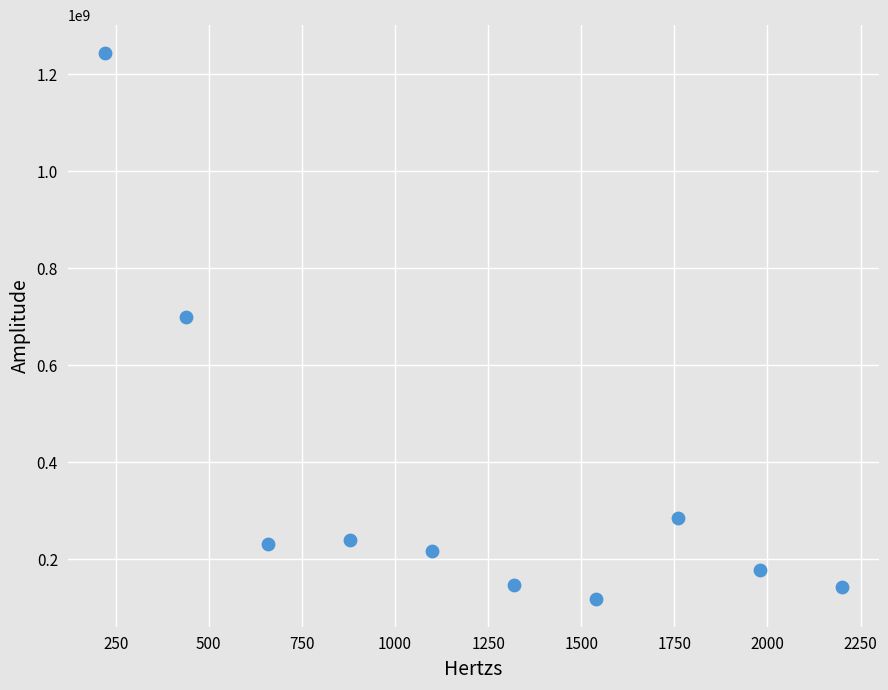

What is the range of Y values (max minus min)?

1128000000.0